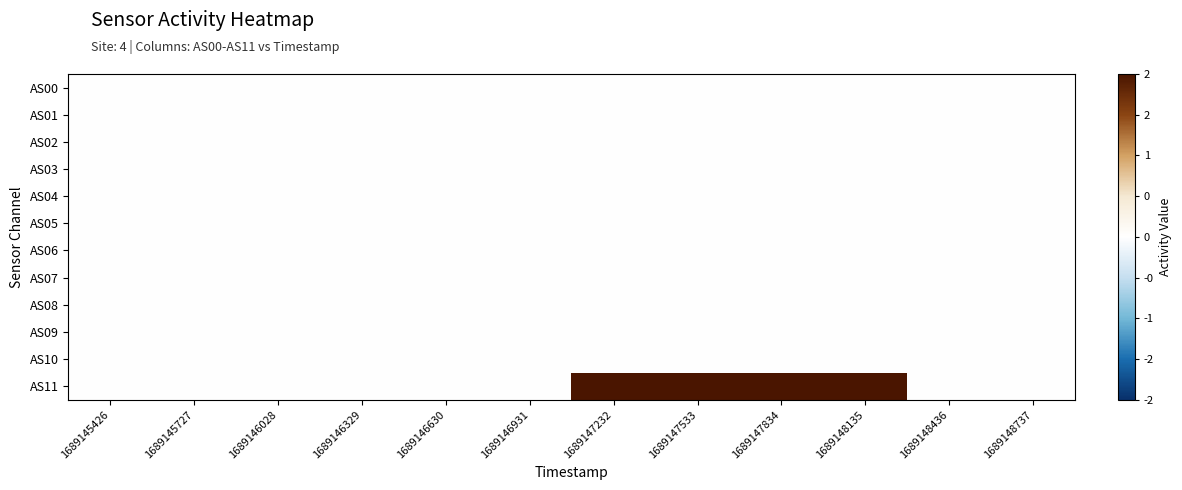

Reading left to right, extract all data points from this chart.

AS00: 1689145426=0	1689145727=0	1689146028=0	1689146329=0	1689146630=0	1689146931=0	1689147232=0	1689147533=0	1689147834=0	1689148135=0	1689148436=0	1689148737=0
AS01: 1689145426=0	1689145727=0	1689146028=0	1689146329=0	1689146630=0	1689146931=0	1689147232=0	1689147533=0	1689147834=0	1689148135=0	1689148436=0	1689148737=0
AS02: 1689145426=0	1689145727=0	1689146028=0	1689146329=0	1689146630=0	1689146931=0	1689147232=0	1689147533=0	1689147834=0	1689148135=0	1689148436=0	1689148737=0
AS03: 1689145426=0	1689145727=0	1689146028=0	1689146329=0	1689146630=0	1689146931=0	1689147232=0	1689147533=0	1689147834=0	1689148135=0	1689148436=0	1689148737=0
AS04: 1689145426=0	1689145727=0	1689146028=0	1689146329=0	1689146630=0	1689146931=0	1689147232=0	1689147533=0	1689147834=0	1689148135=0	1689148436=0	1689148737=0
AS05: 1689145426=0	1689145727=0	1689146028=0	1689146329=0	1689146630=0	1689146931=0	1689147232=0	1689147533=0	1689147834=0	1689148135=0	1689148436=0	1689148737=0
AS06: 1689145426=0	1689145727=0	1689146028=0	1689146329=0	1689146630=0	1689146931=0	1689147232=0	1689147533=0	1689147834=0	1689148135=0	1689148436=0	1689148737=0
AS07: 1689145426=0	1689145727=0	1689146028=0	1689146329=0	1689146630=0	1689146931=0	1689147232=0	1689147533=0	1689147834=0	1689148135=0	1689148436=0	1689148737=0
AS08: 1689145426=0	1689145727=0	1689146028=0	1689146329=0	1689146630=0	1689146931=0	1689147232=0	1689147533=0	1689147834=0	1689148135=0	1689148436=0	1689148737=0
AS09: 1689145426=0	1689145727=0	1689146028=0	1689146329=0	1689146630=0	1689146931=0	1689147232=0	1689147533=0	1689147834=0	1689148135=0	1689148436=0	1689148737=0
AS10: 1689145426=0	1689145727=0	1689146028=0	1689146329=0	1689146630=0	1689146931=0	1689147232=0	1689147533=0	1689147834=0	1689148135=0	1689148436=0	1689148737=0
AS11: 1689145426=0	1689145727=0	1689146028=0	1689146329=0	1689146630=0	1689146931=0	1689147232=2	1689147533=2	1689147834=2	1689148135=2	1689148436=0	1689148737=0